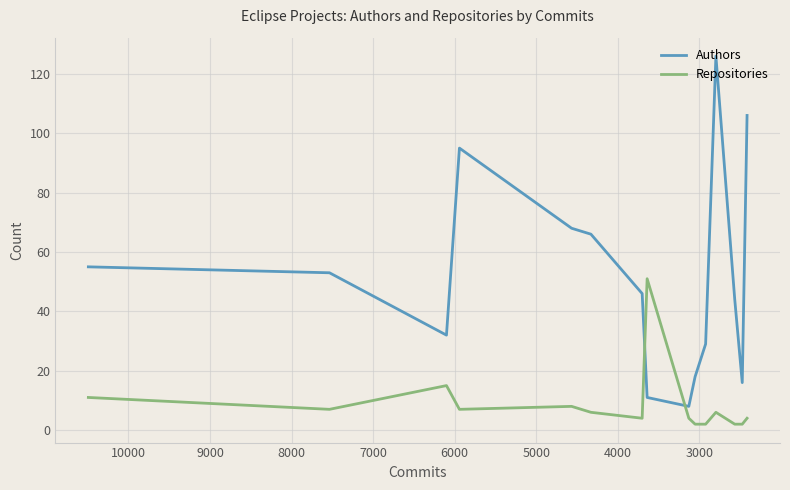

The Repositories series shows 79 at 9000. True or false?

False